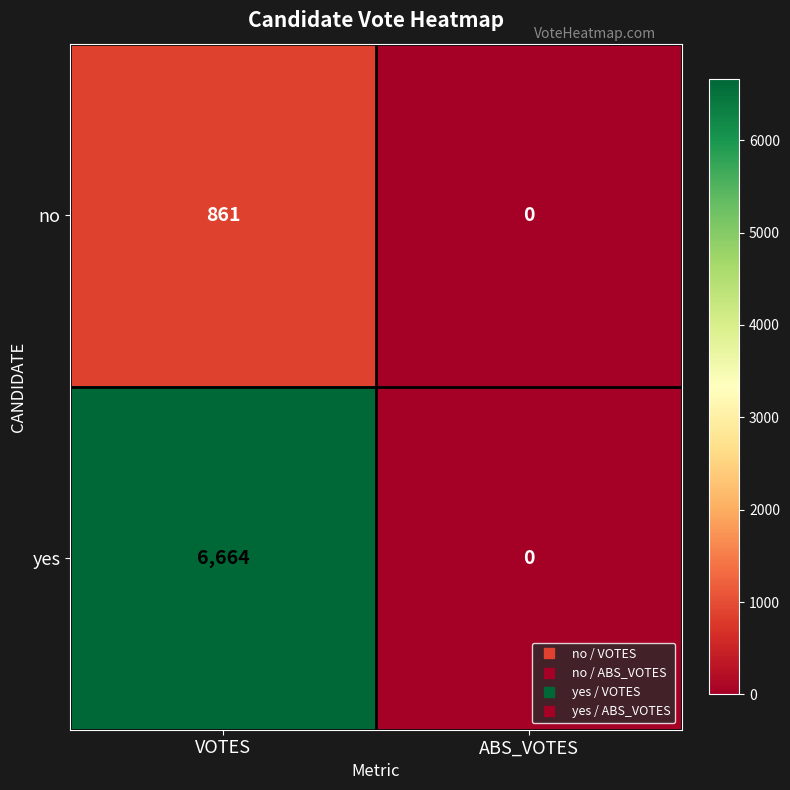

Read the no value at VOTES, to the nearest 100.

900